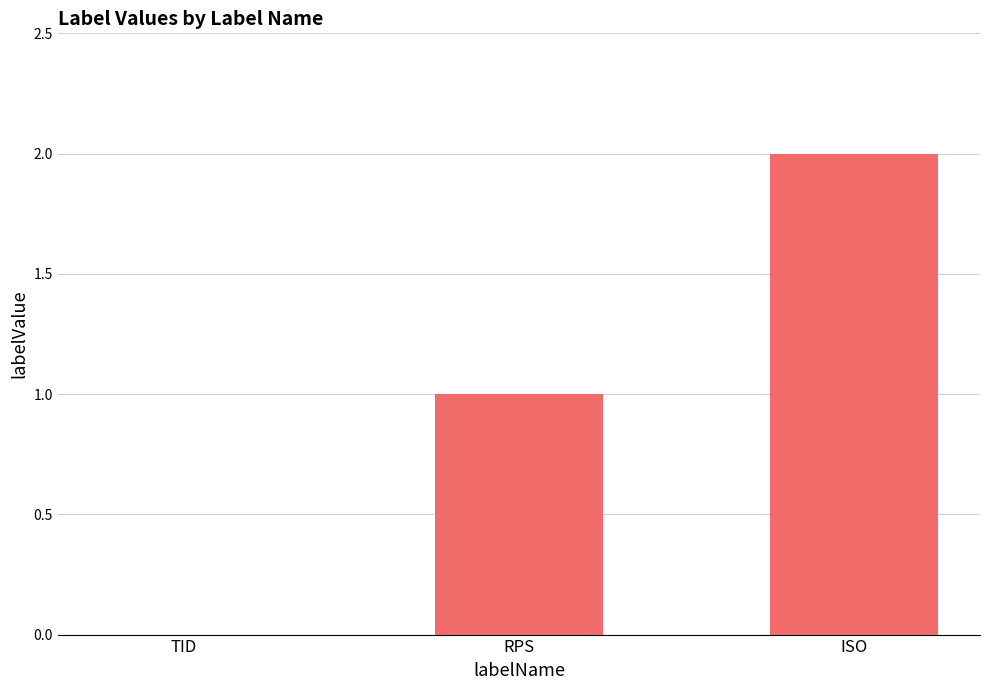

True or false: the data shows 2 at ISO.

True